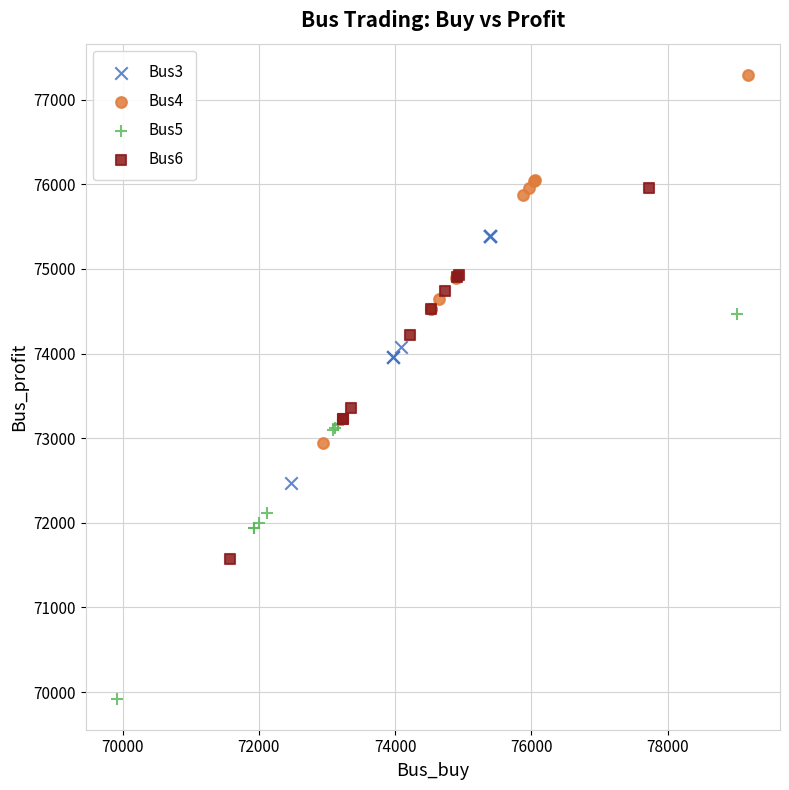

Which series reaches the maximum Y coordinate?

Bus4